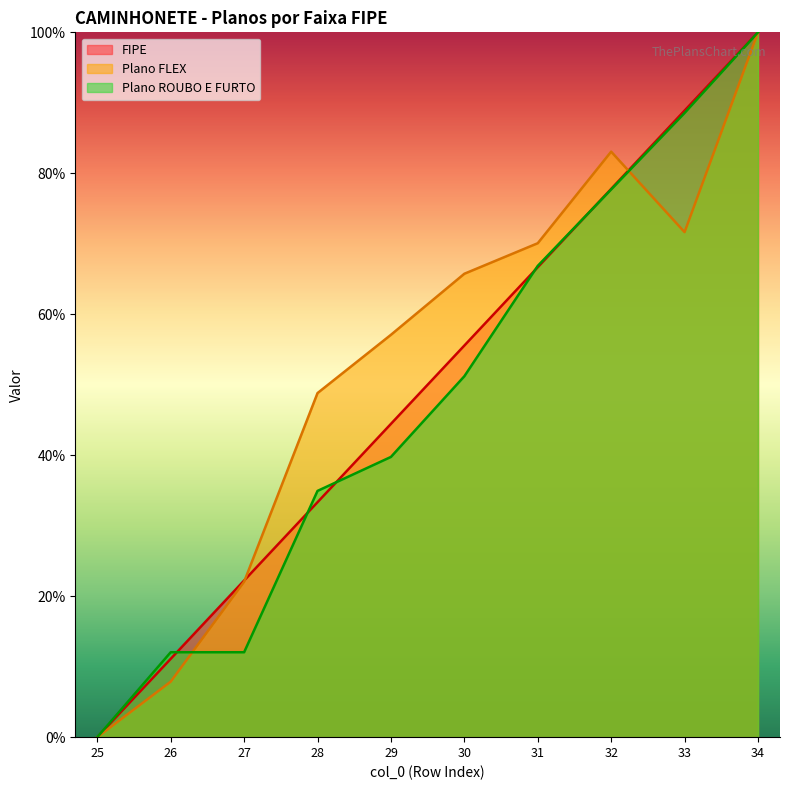

What is the total value across all series at 31?

203.6